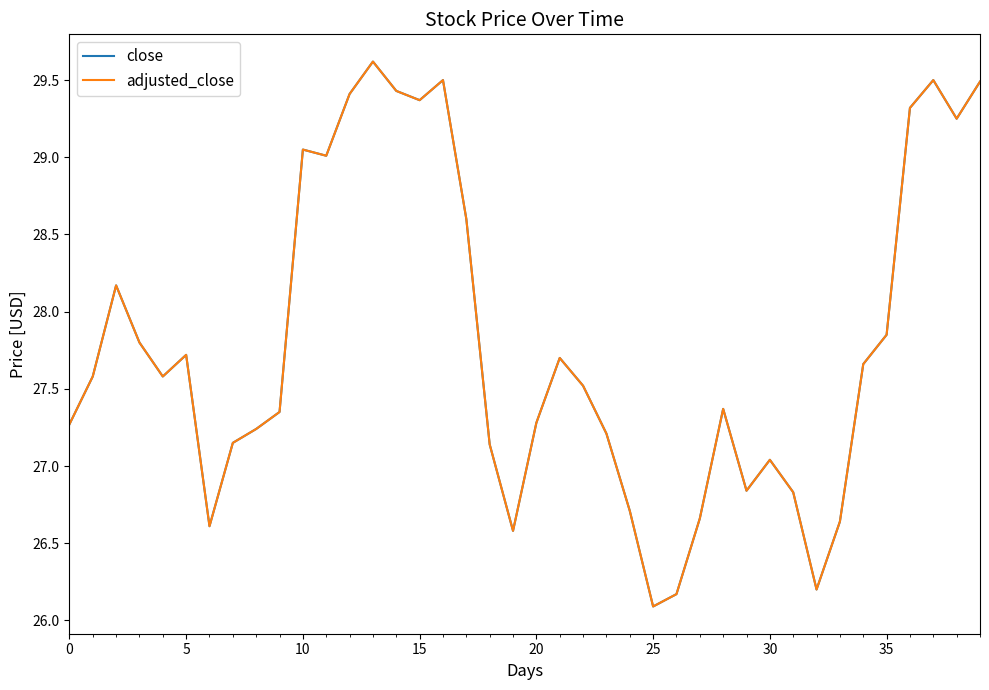

What is the value of the close point at the 10th from the left?

27.4